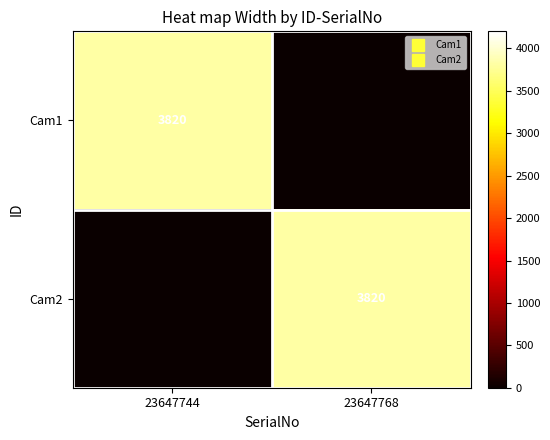

Which series has the largest range (max minus min)?

Cam1